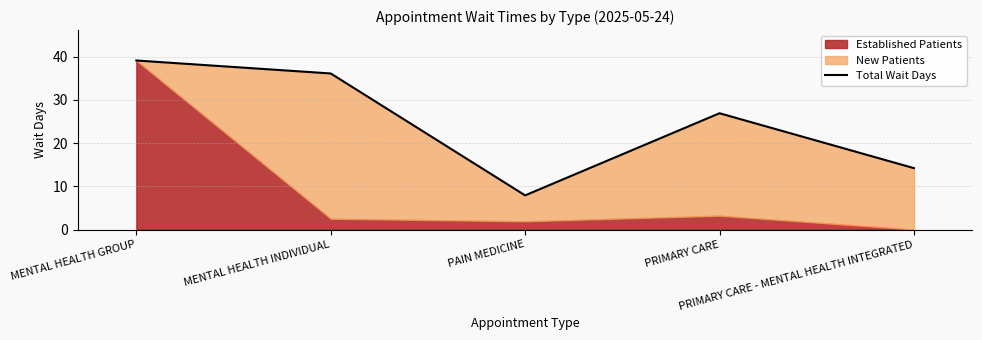

What is the label of the 5th point from the right?

MENTAL HEALTH GROUP